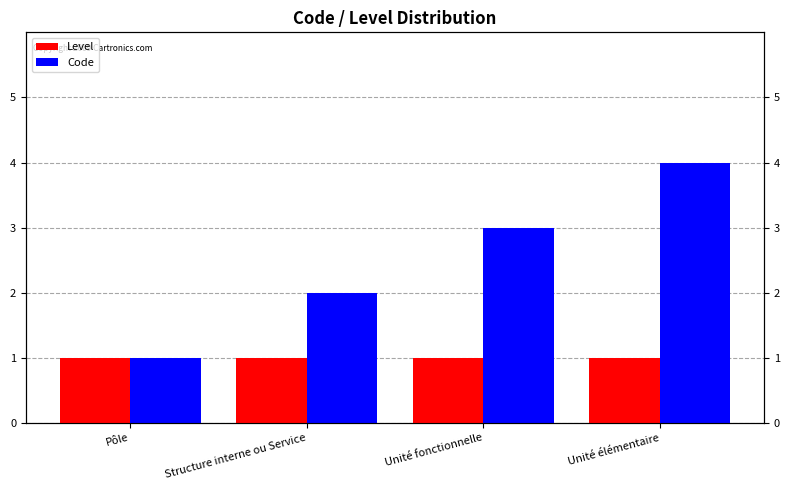

What is the value of the Level bar at the 3rd from the left?

1